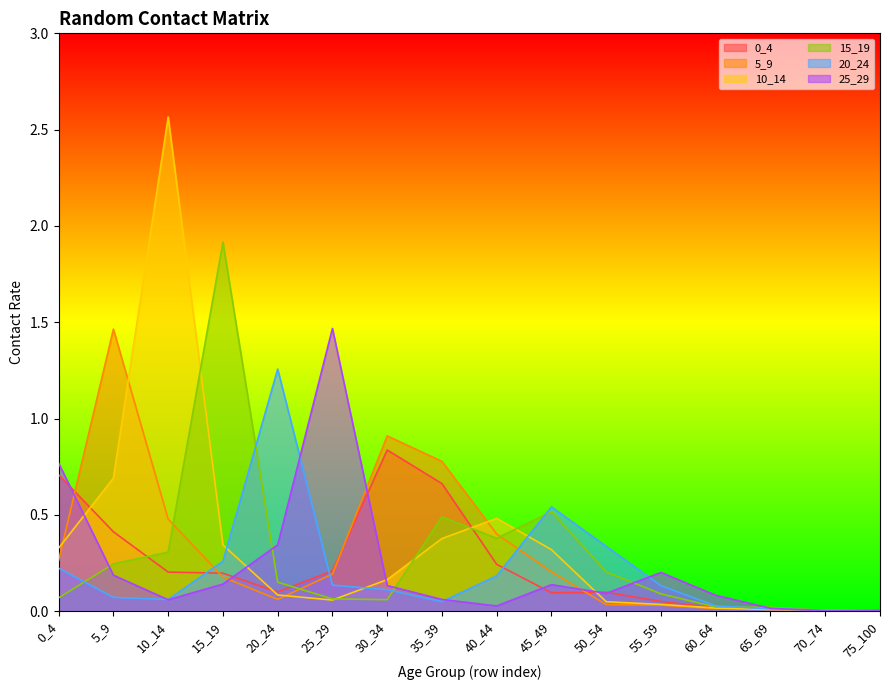

What is the difference between the second highest and minimum values in the 20_24 series?

0.5